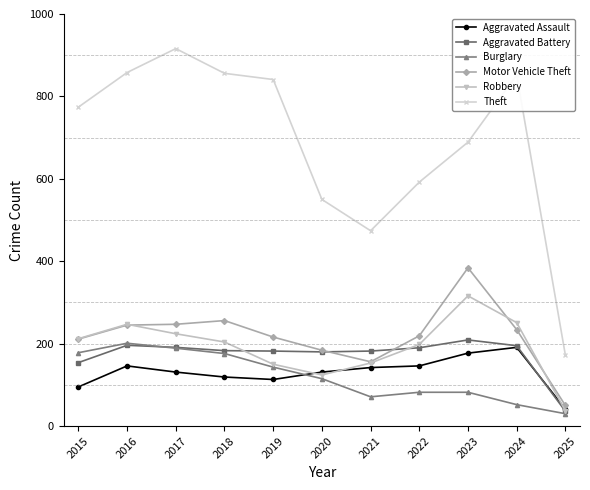

What is the sum of all Theft values?

7574